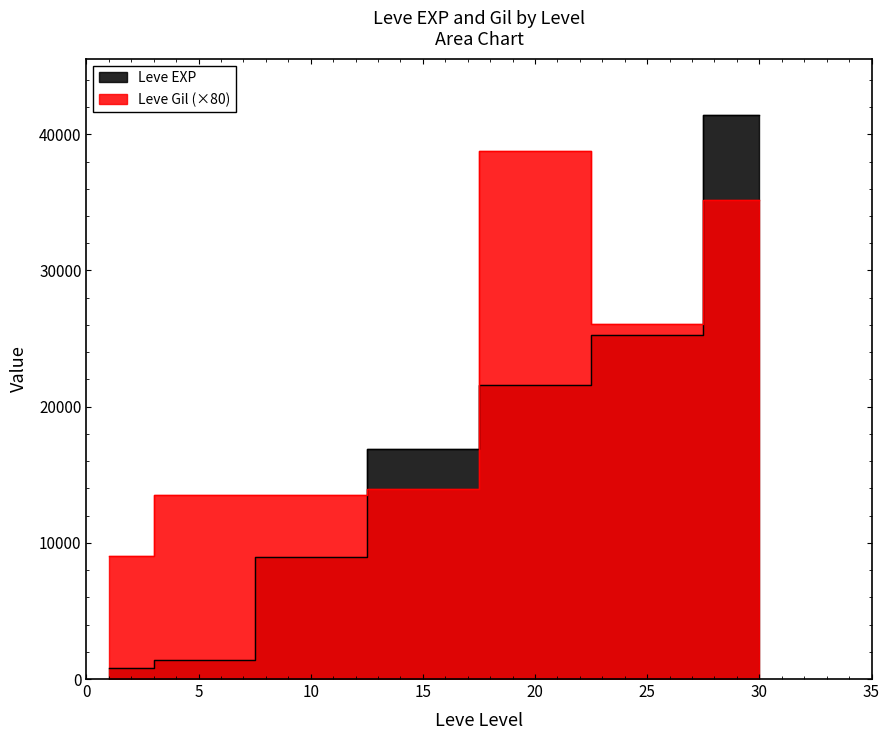

Rank the series by their average value, from highest to lowest.

Leve Gil, Leve EXP